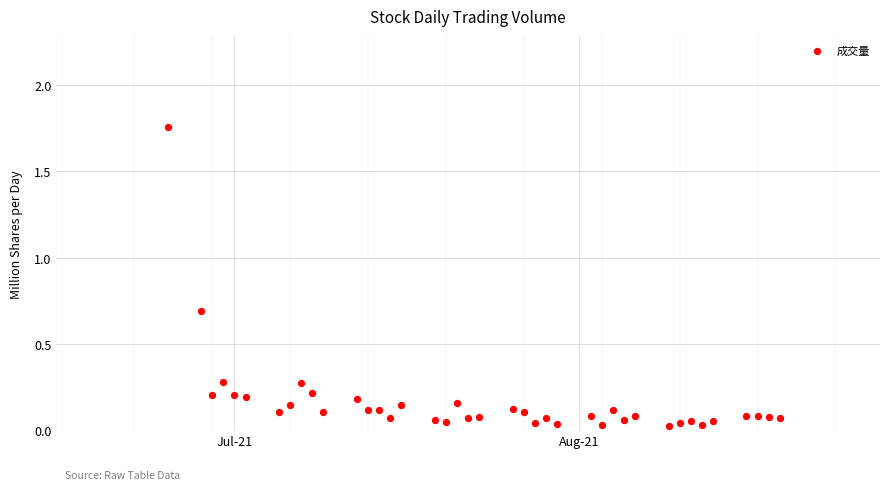

What is the range of X values (max minus min)?

55.0